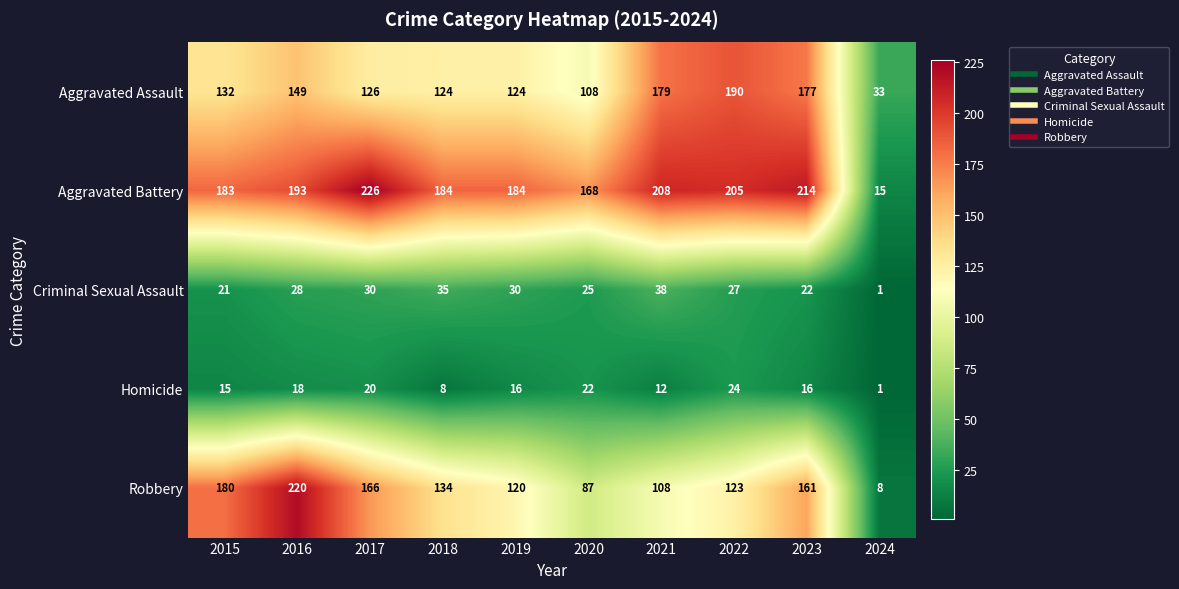

At how many categories does at least one series exceed 68?

9